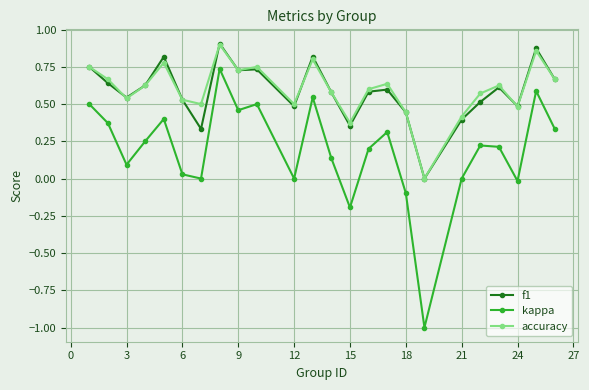

What is the smallest value displayed?

-1.0